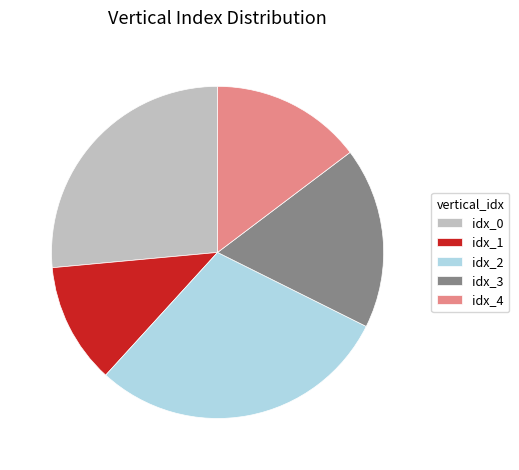

The idx_4 slice represents 15% of the pie. True or false?

True